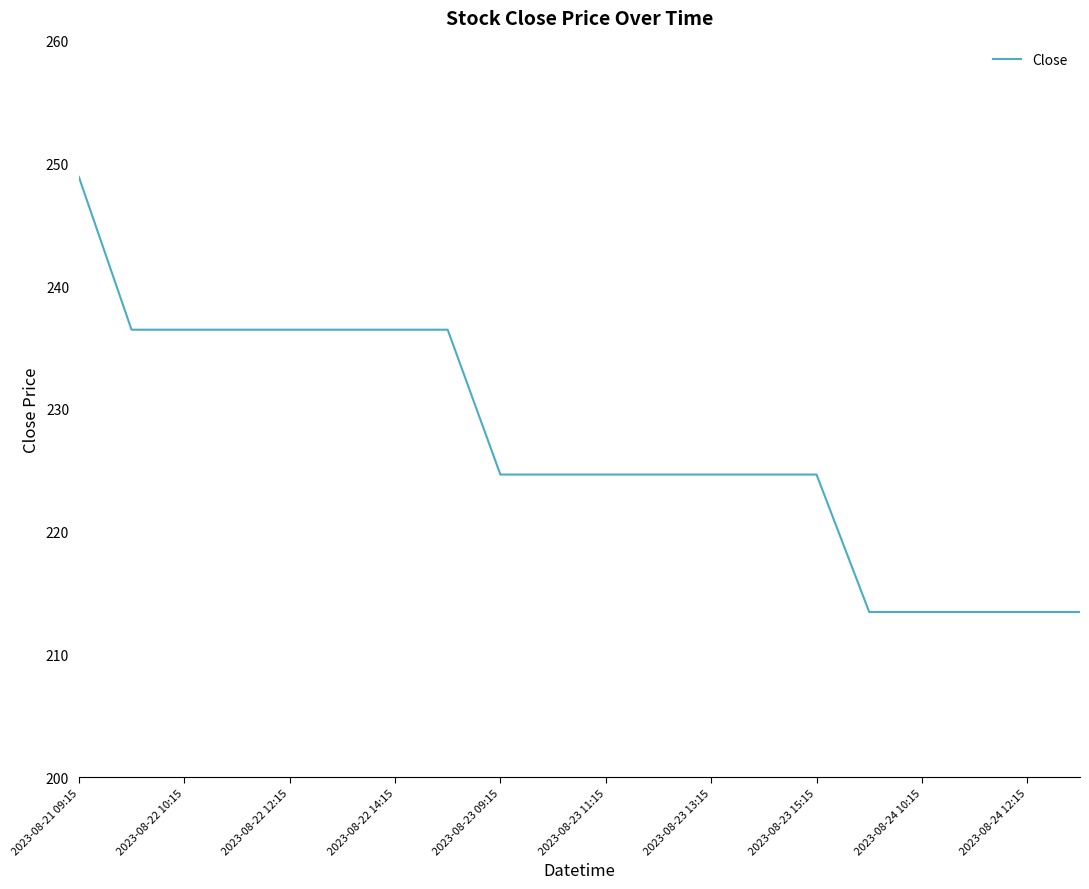

What is the minimum value shown in the chart?

213.4